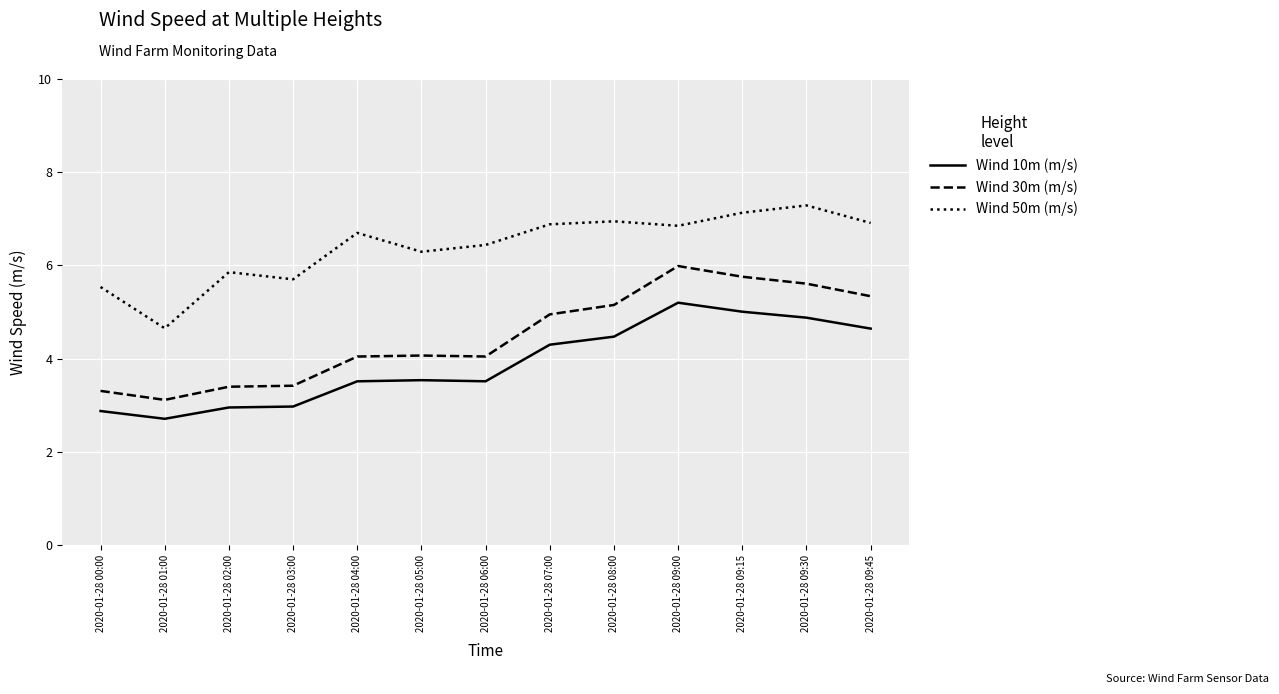

The value of Wind 50m (m/s) at 2020-01-28 06:00 is 6.4. True or false?

True